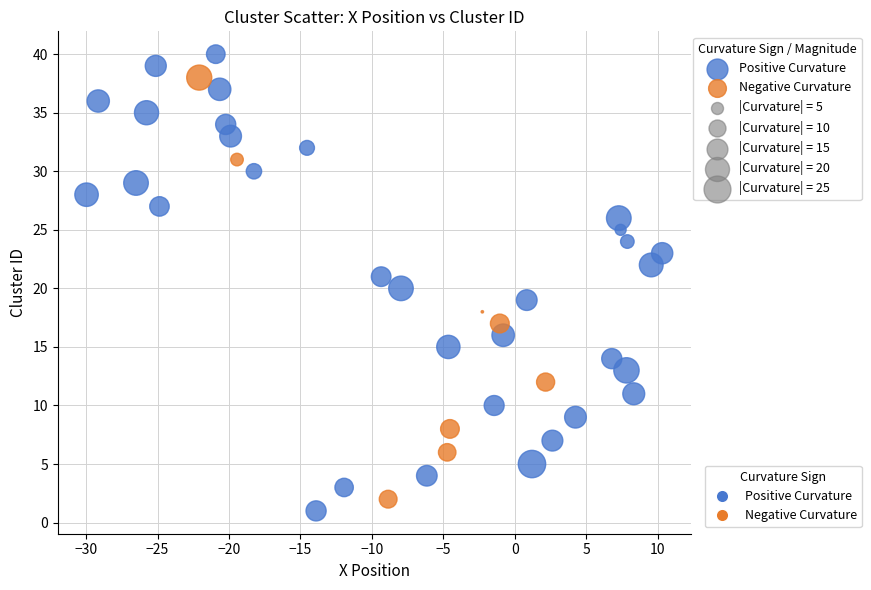

Which series has the largest Y range (max minus min)?

Positive Curvature